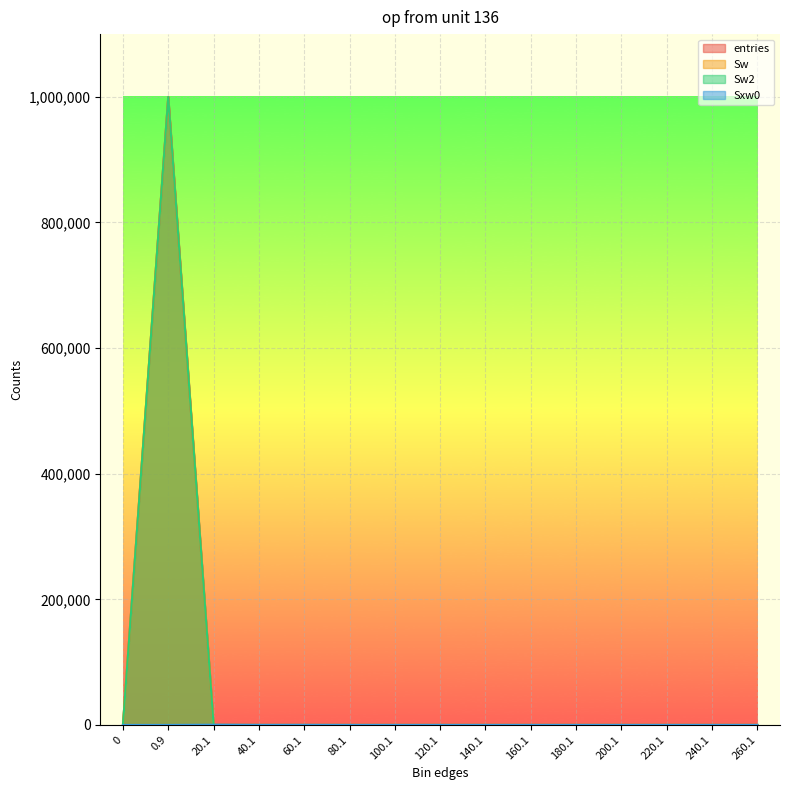

What is the label of the 9th point from the right?

100.1